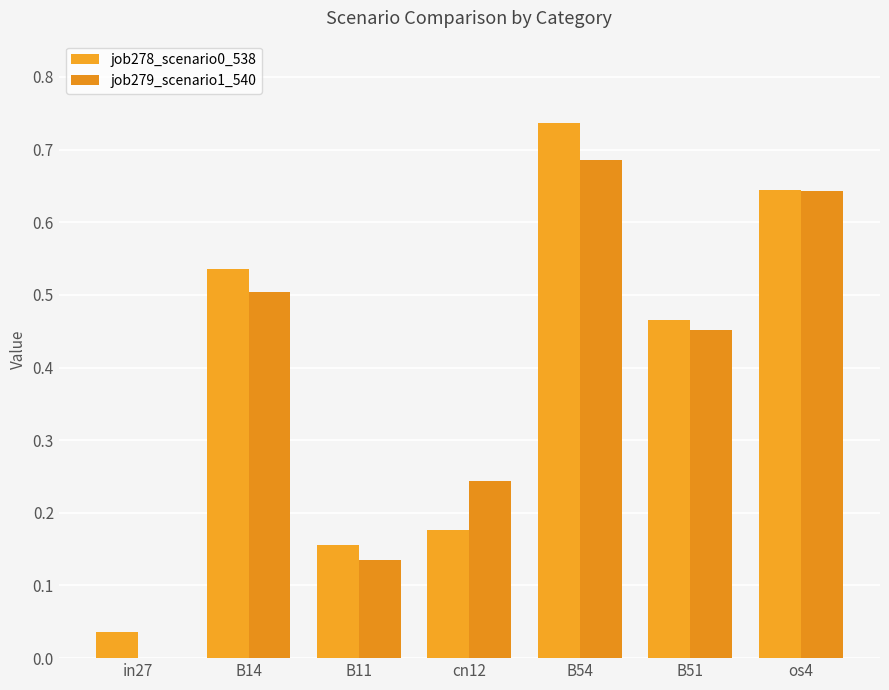

Are the bars horizontal?

No